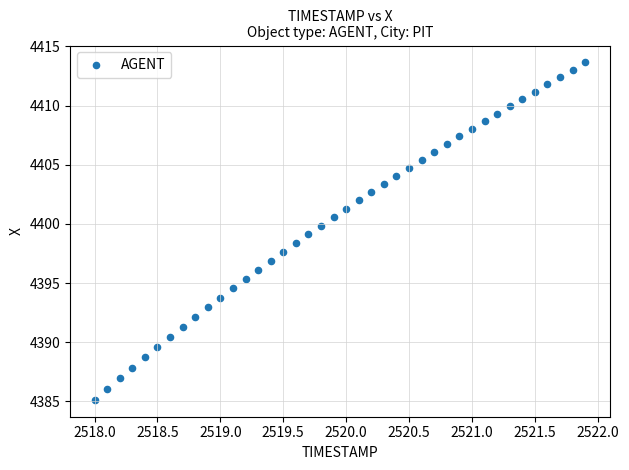

What is the range of X values (max minus min)?

3.9